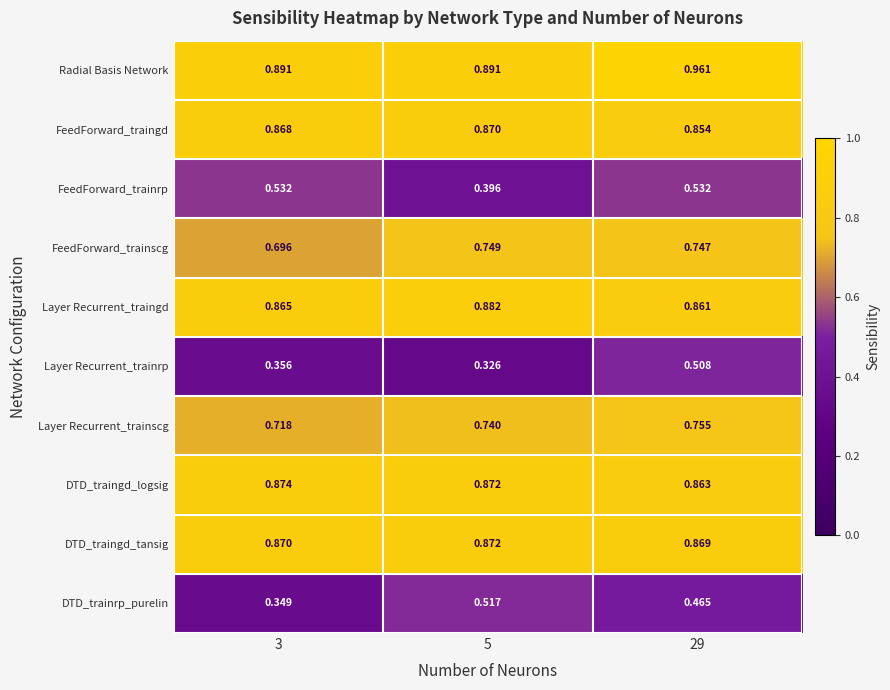

Between 3 and 5, which series saw the biggest shift?

DTD_trainrp_purelin